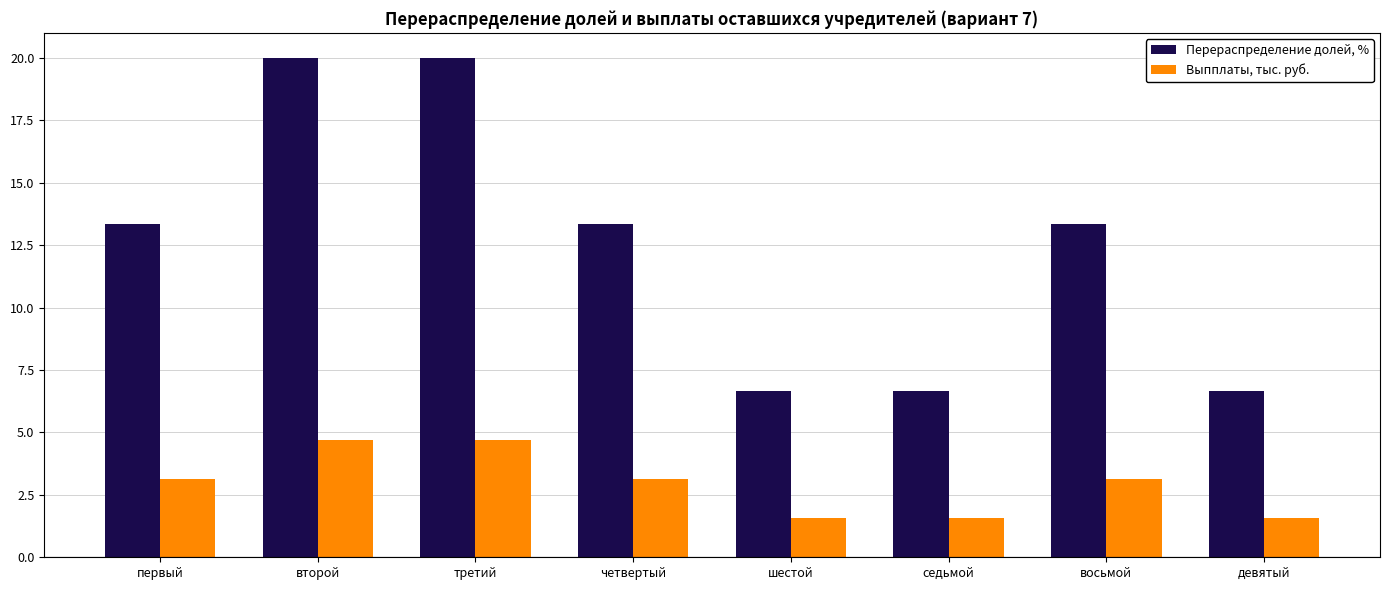

Which series has the widest spread of values?

Перераспределение долей, %